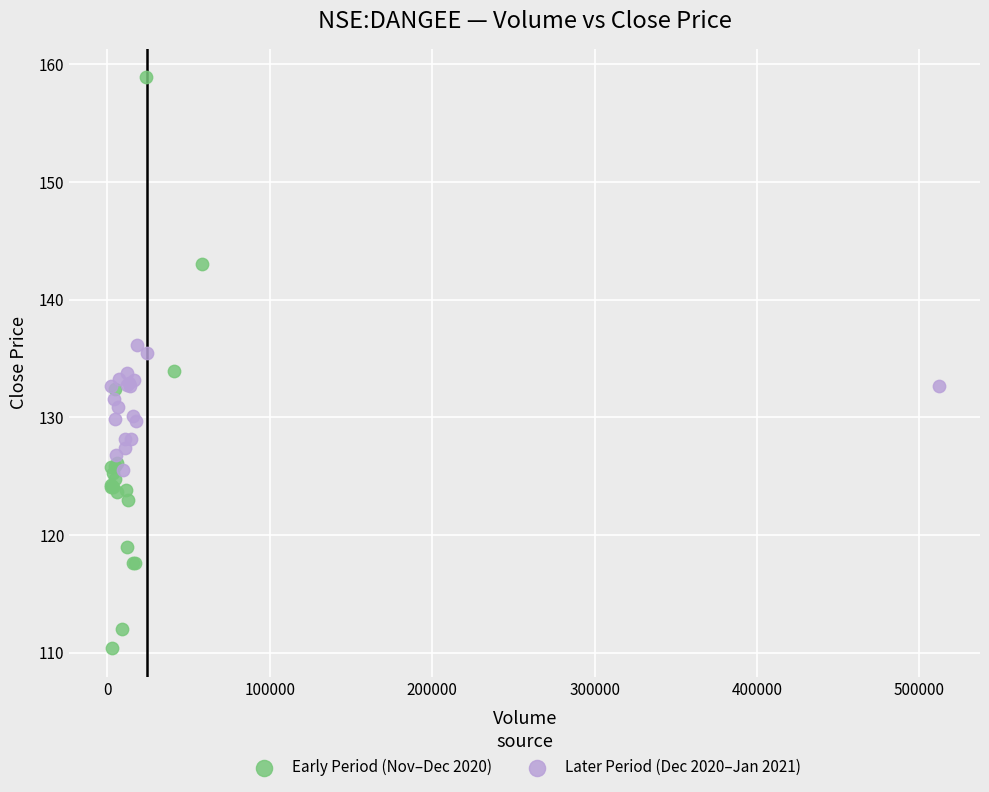

Which series contains the lowest Y value?

Early Period (Nov–Dec 2020)